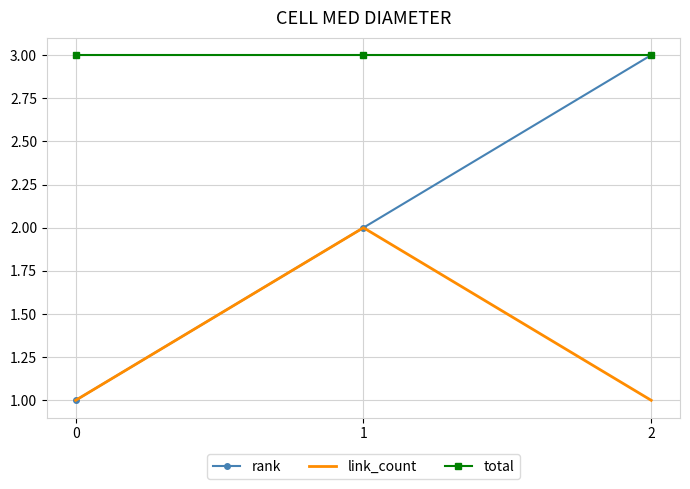

What is the average value of the link_count series?

1